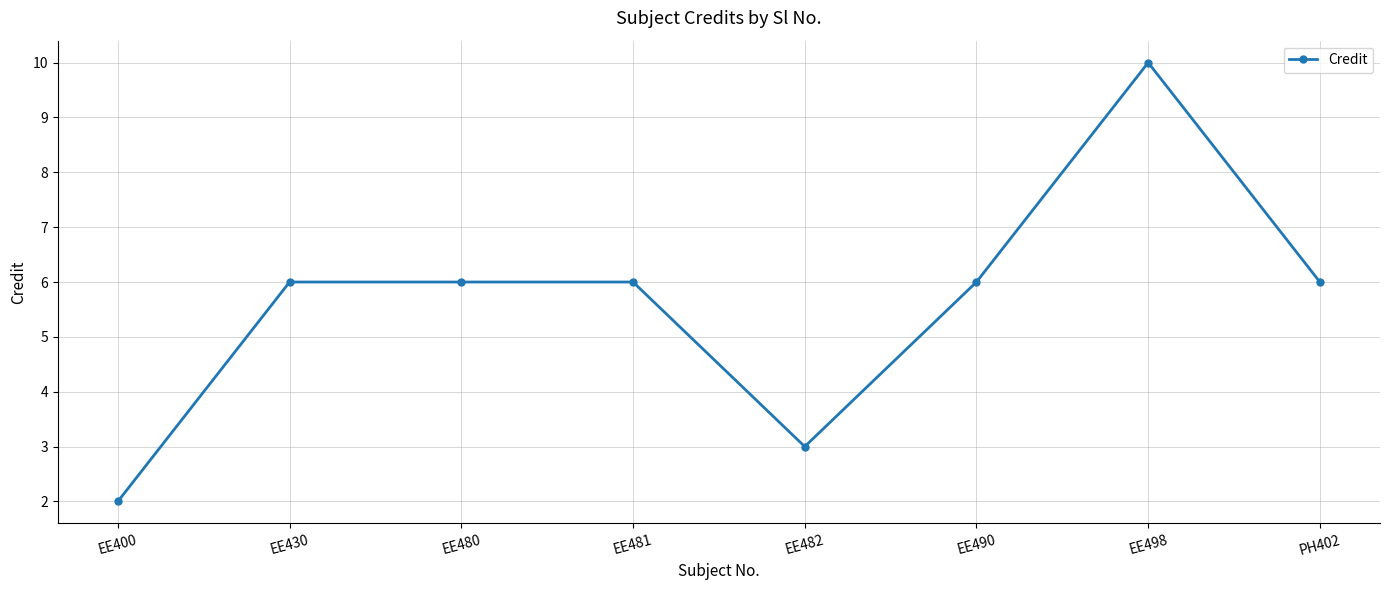

What is the average value?

6